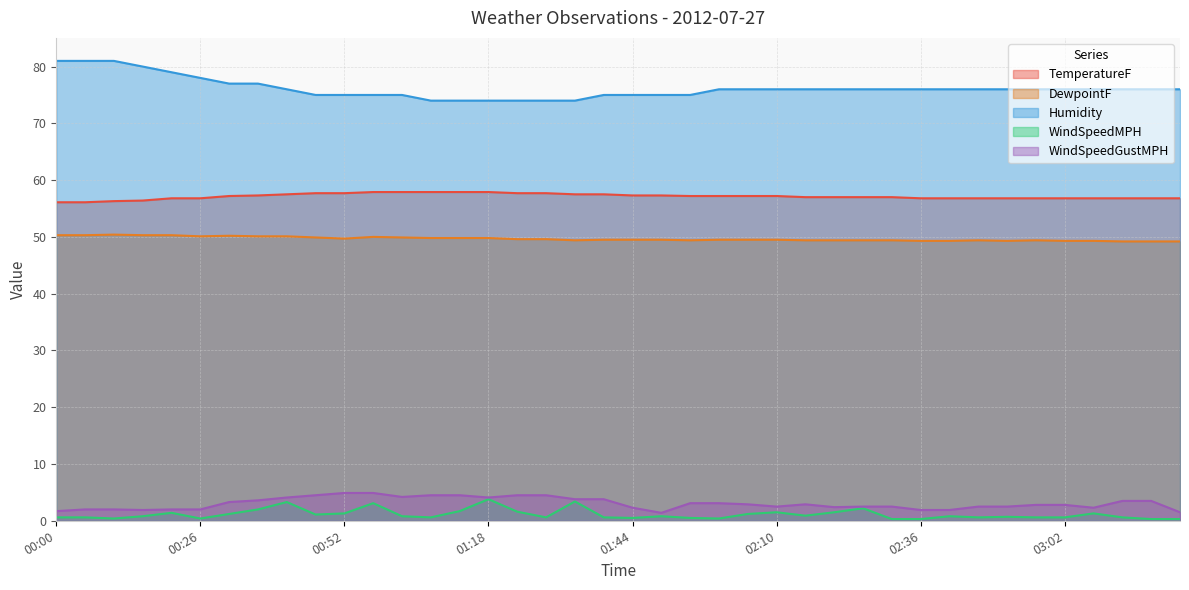

What is the label of the 38th point from the left?

03:12